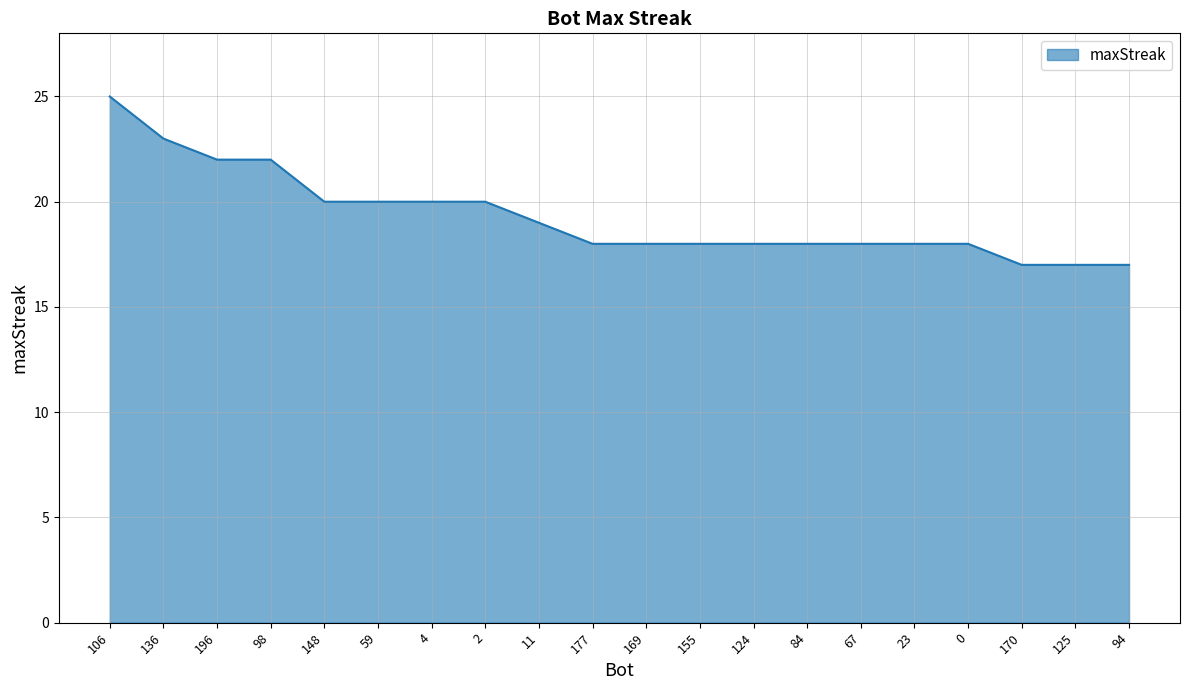

Reading right to left, what are all the values shown in this chart?

94=17	125=17	170=17	0=18	23=18	67=18	84=18	124=18	155=18	169=18	177=18	11=19	2=20	4=20	59=20	148=20	98=22	196=22	136=23	106=25